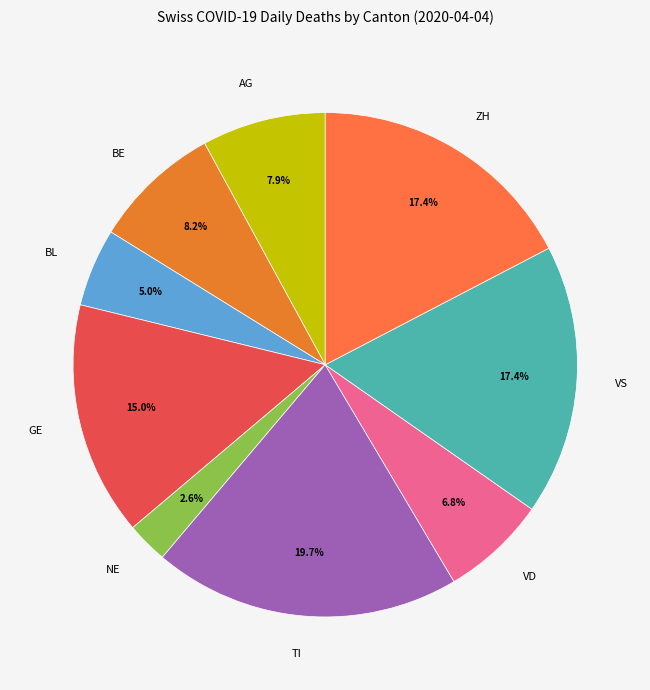

True or false: ZH accounts for 9% of the total.

False